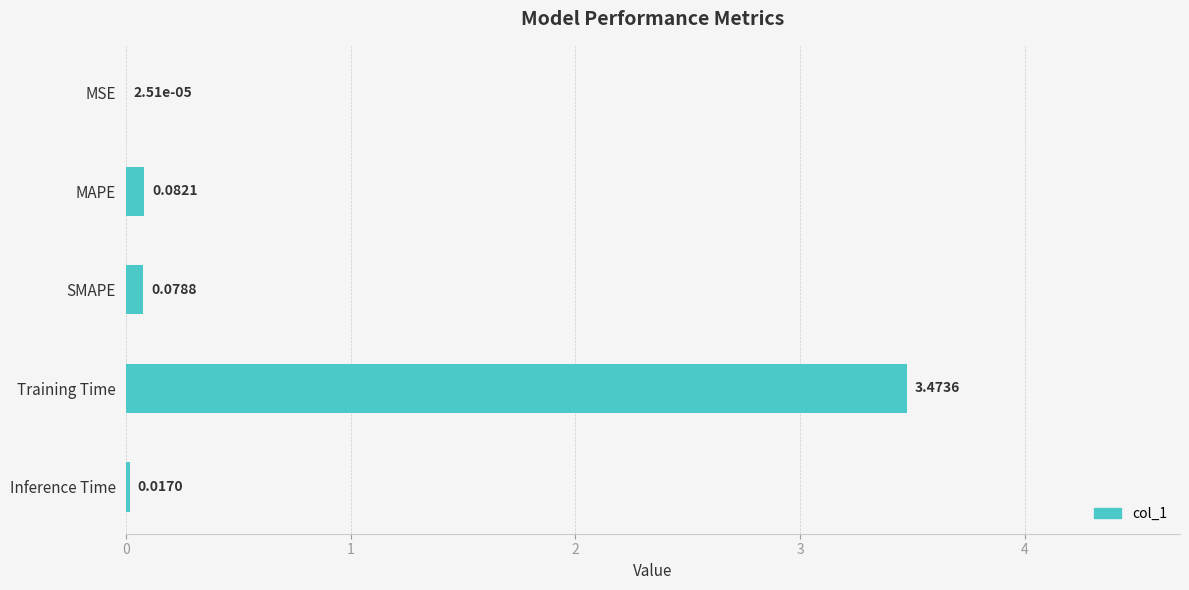

Where is the data nearest to the value 1?

MAPE